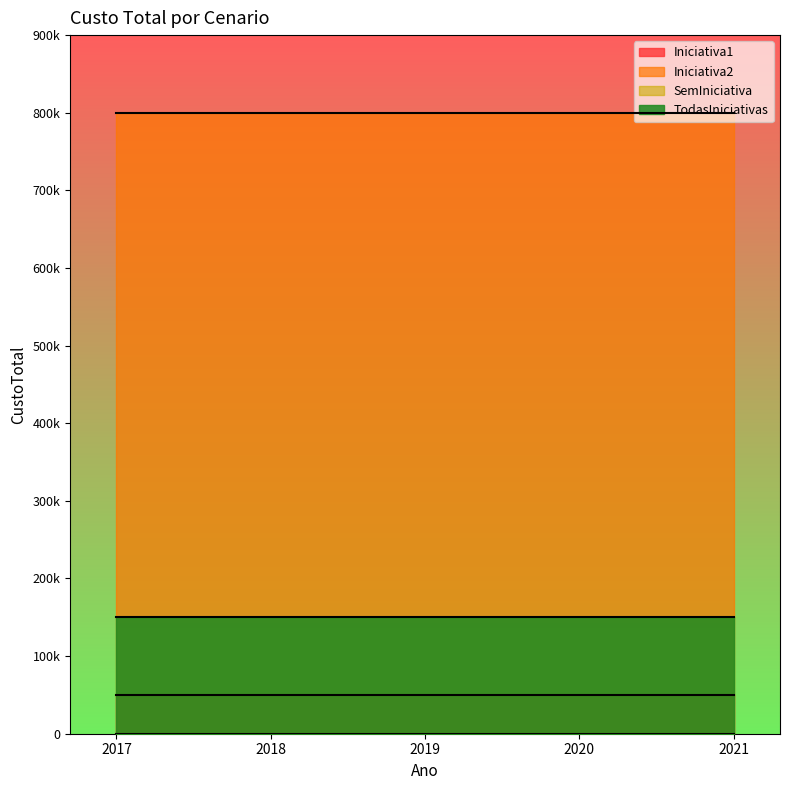

Which series changed the most between 2019 and 2020?

Iniciativa1